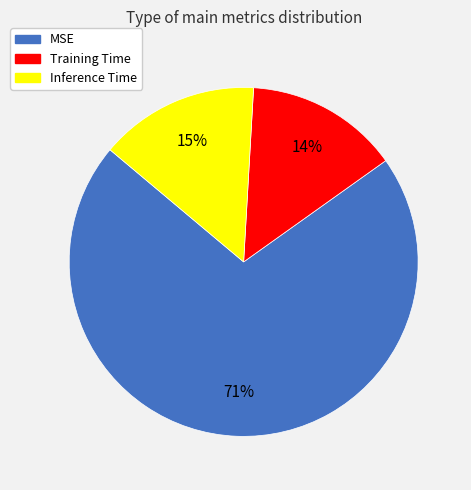

Is Inference Time the majority of the pie?

No